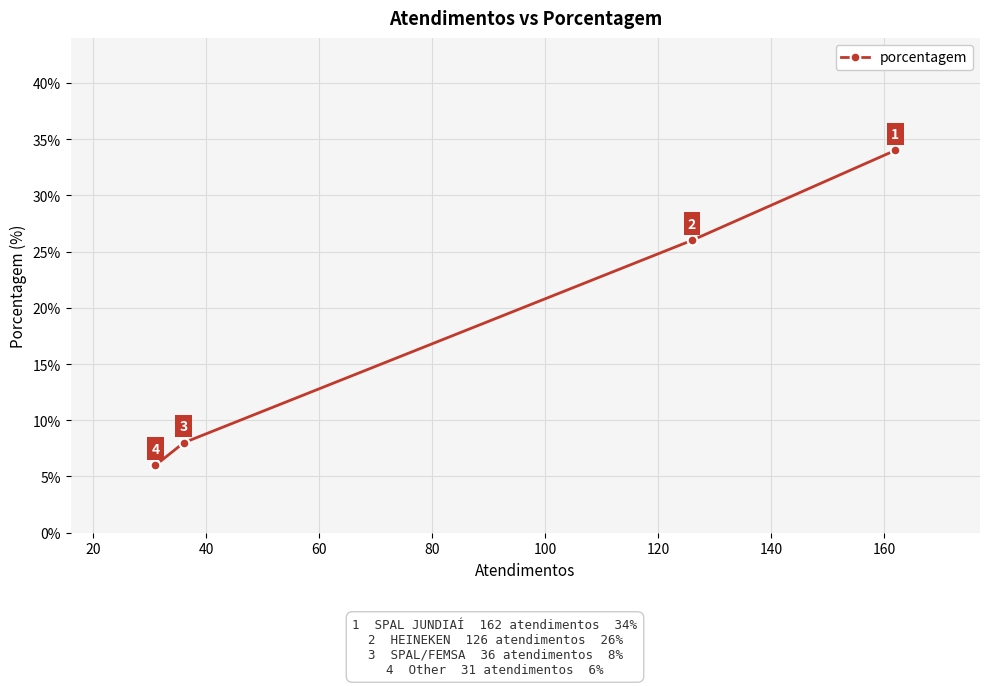

How many categories are shown in the chart?

4